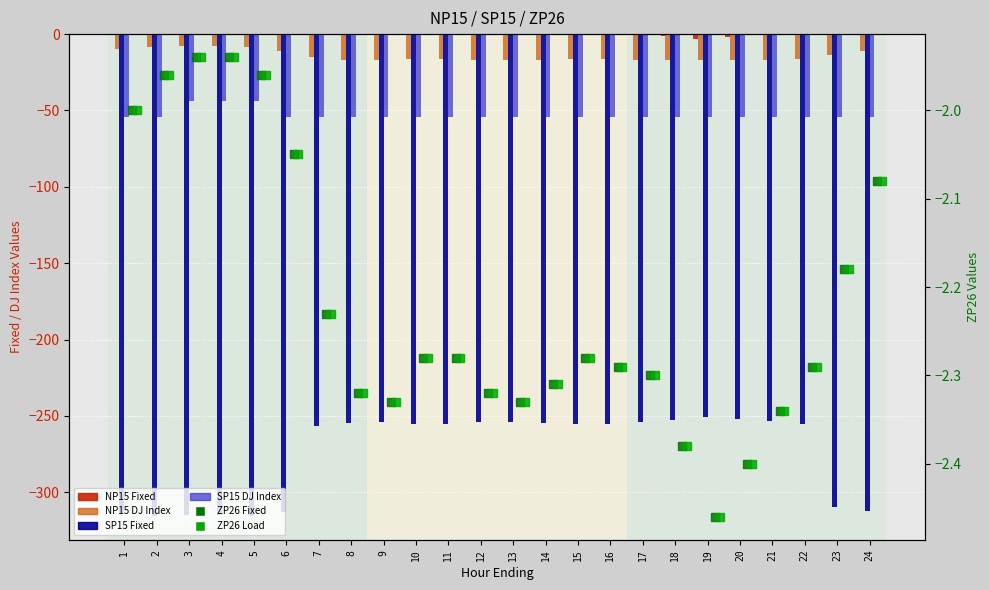

Which series reaches the minimum Y coordinate?

SP15_Fixed